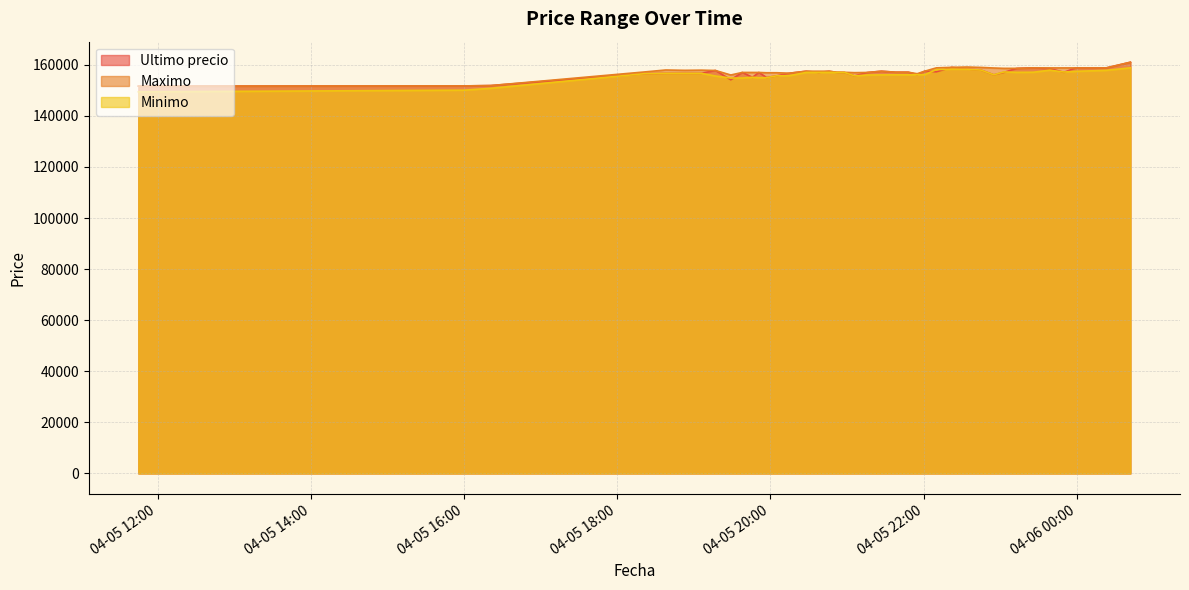

At how many categories does at least one series exceed 160291?

1